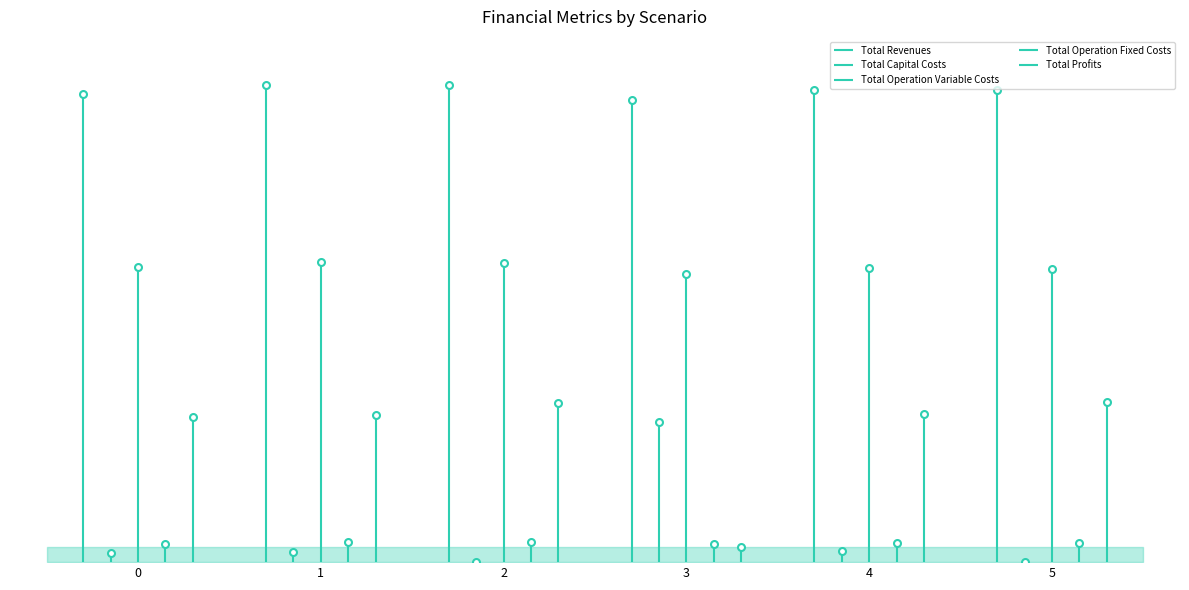

Between 4 and 0, which is larger?

4